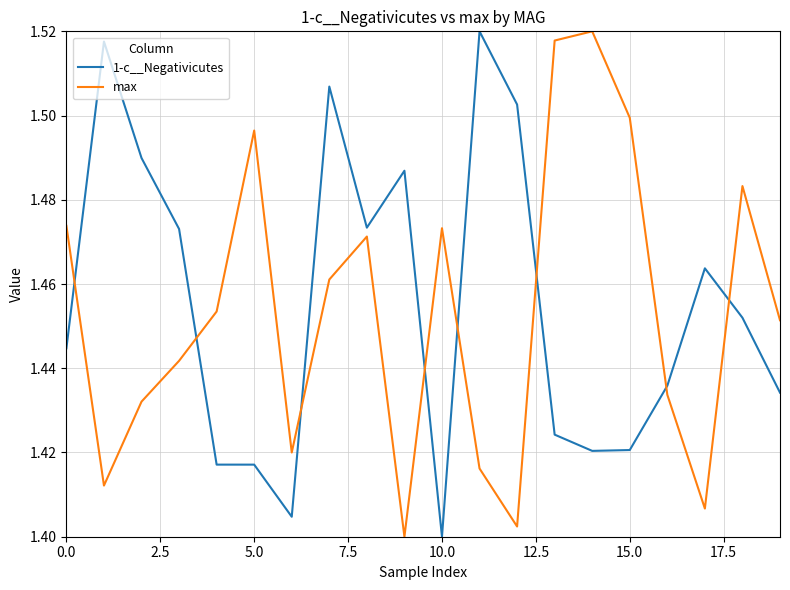

Which series ends up on top after the final intersection of 1-c__Negativicutes and max?

max